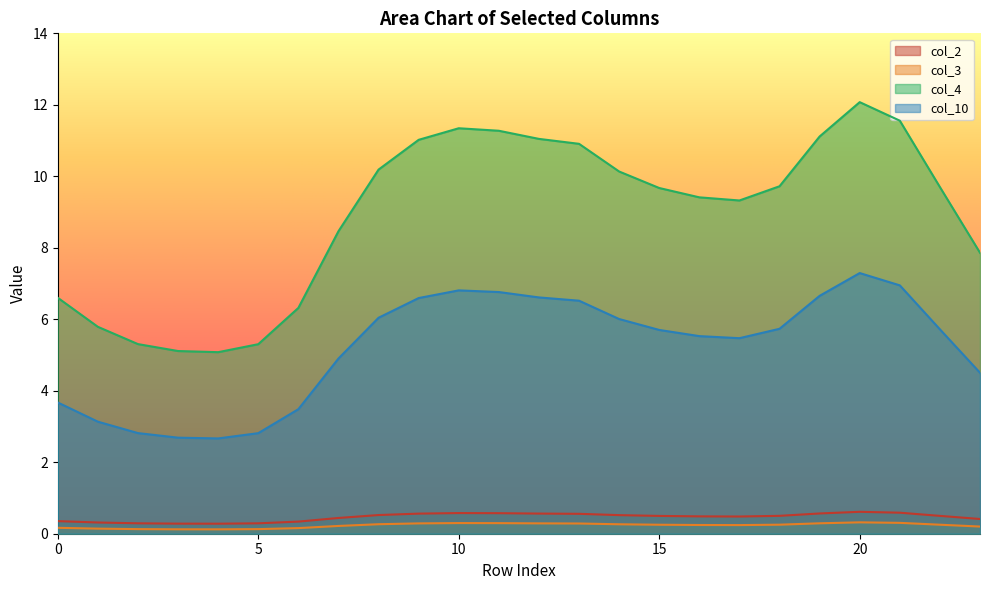

True or false: col_10 and col_3 intersect in this chart.

False